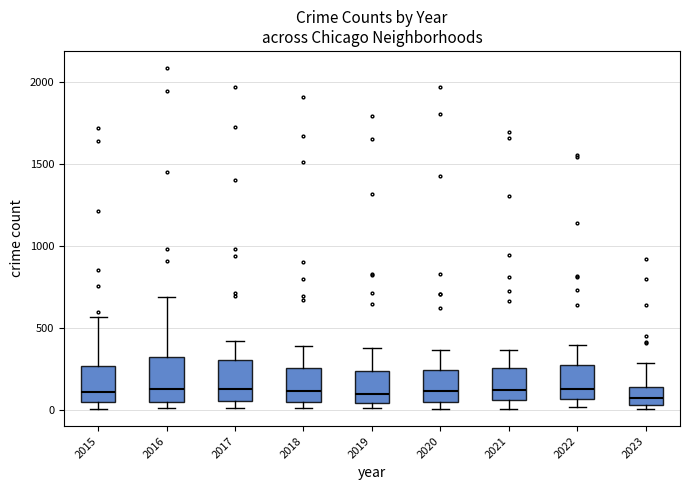

Where does the median line of the box at x = 2019 sit on the y-axis? The values are not printed on the chart, so give them approximately, as read against the axis.

100